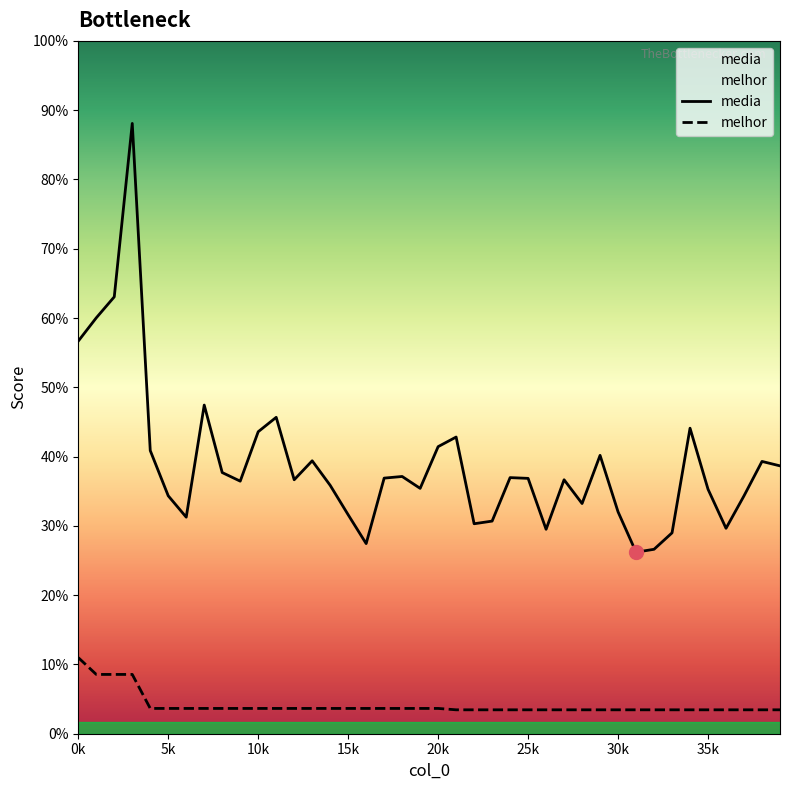

At which category does the chart reach its minimum across all series?

21